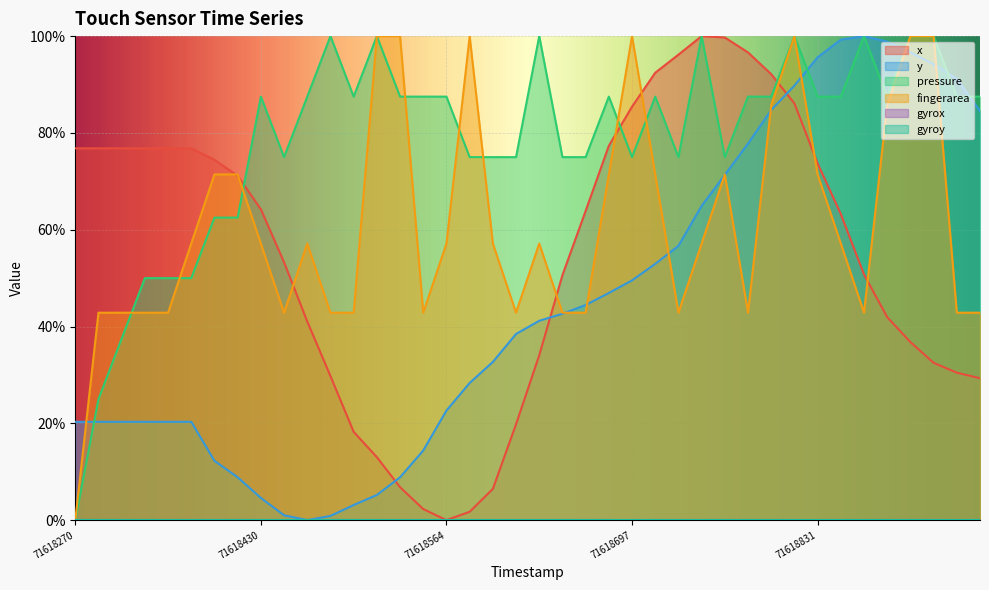

True or false: x has a value of 1.7 at 71618747.

False